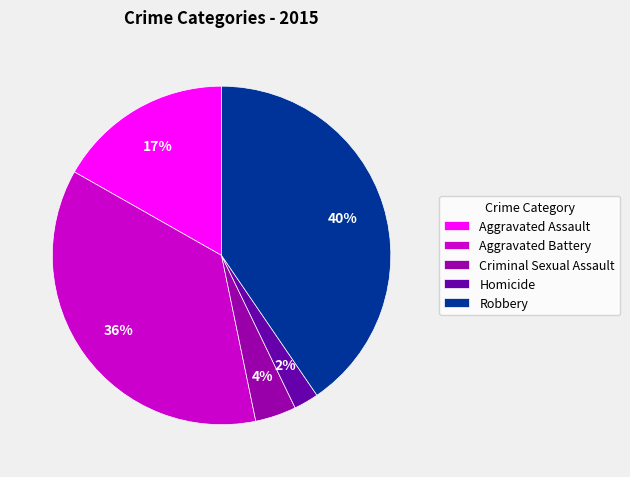

To the nearest percent, what percentage of the pie is Homicide?

2%